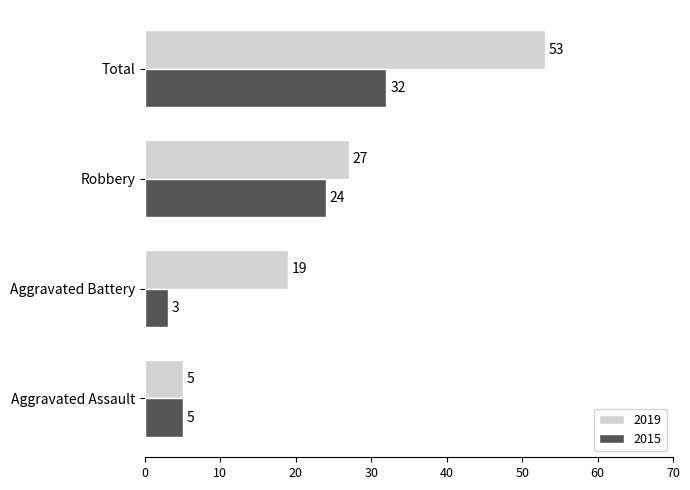

Rank the series at Robbery from lowest to highest value.

2015, 2019